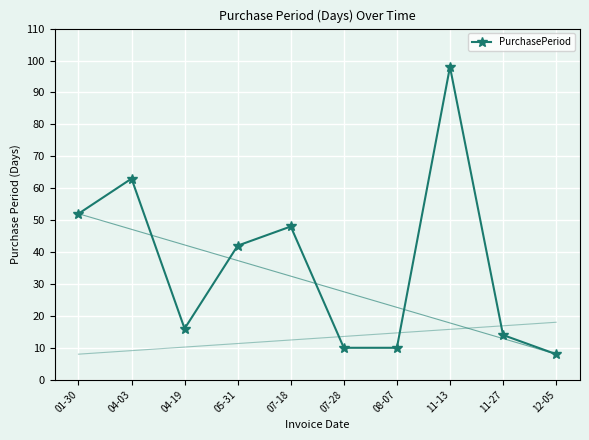

What is the label of the 10th point from the right?

01-30